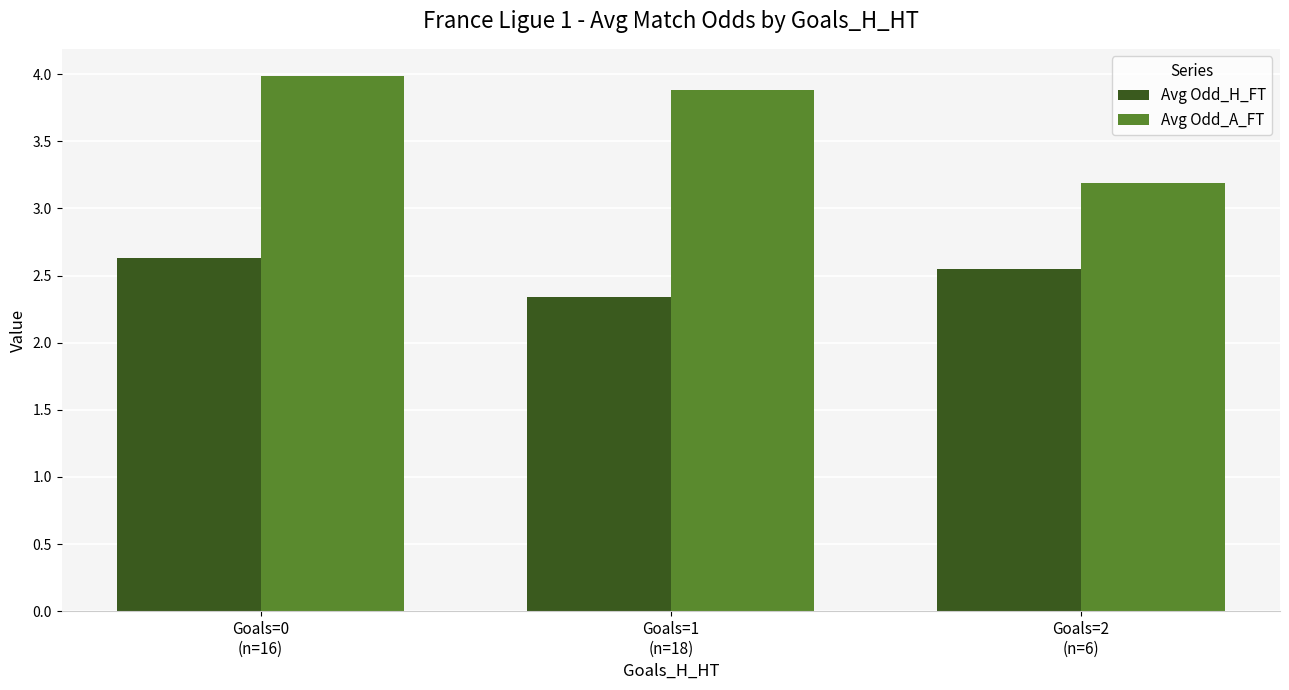

What is the sum of all Avg Odd_A_FT values?

11.1